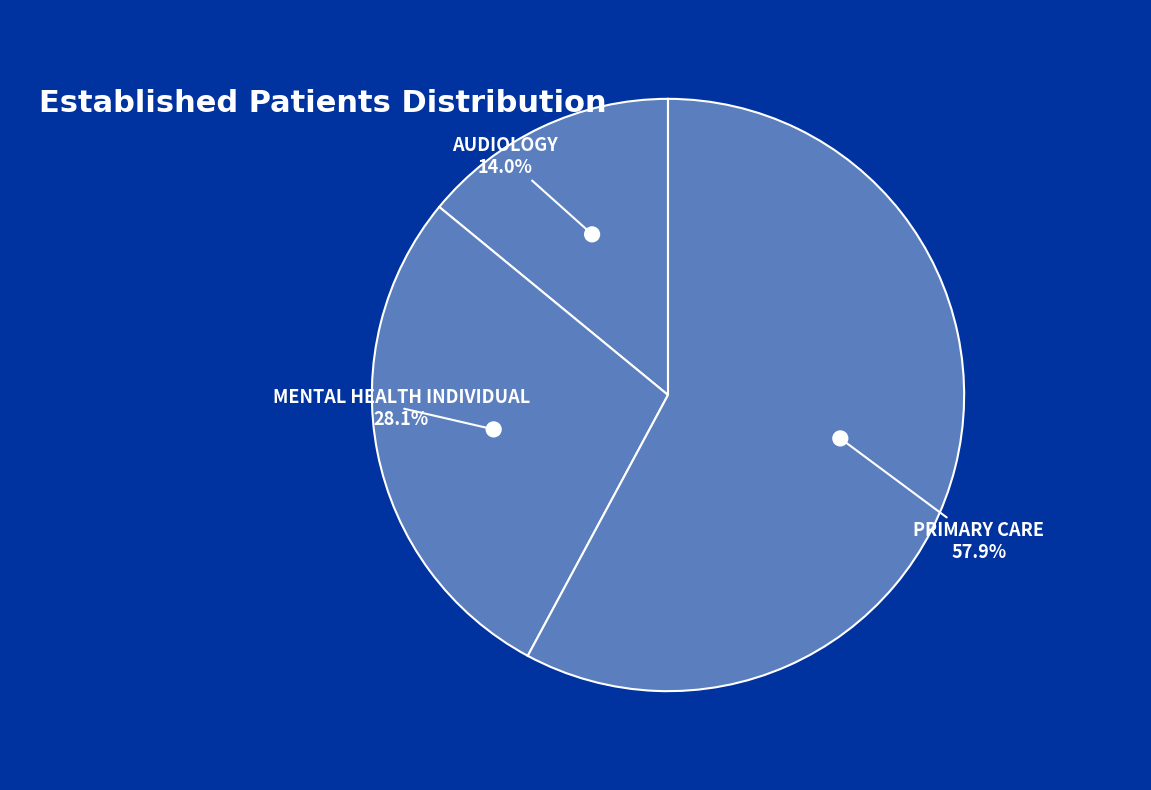

Count the number of slices in the pie.

3